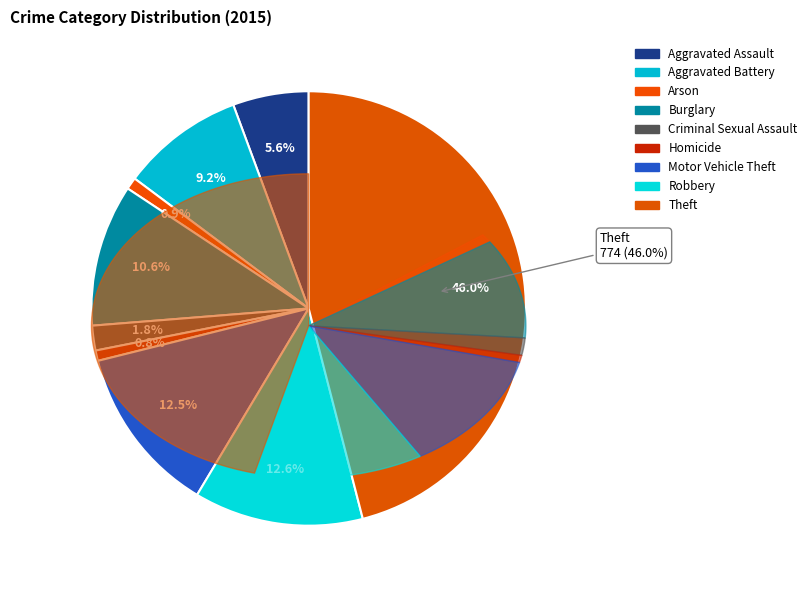

True or false: Motor Vehicle Theft accounts for 13% of the total.

True